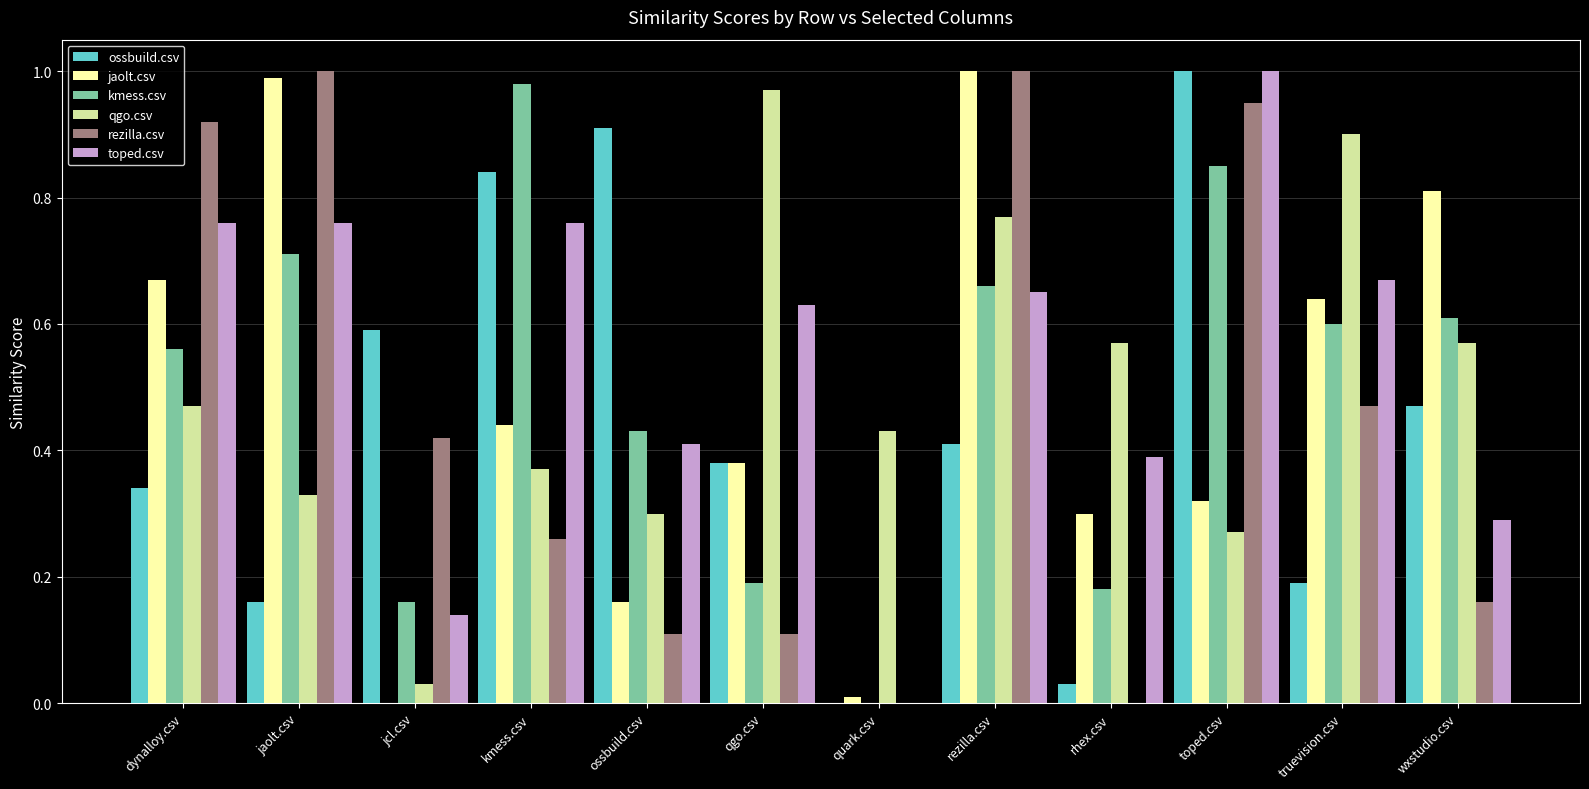

Which series changed the most between rhex.csv and truevision.csv?

rezilla.csv